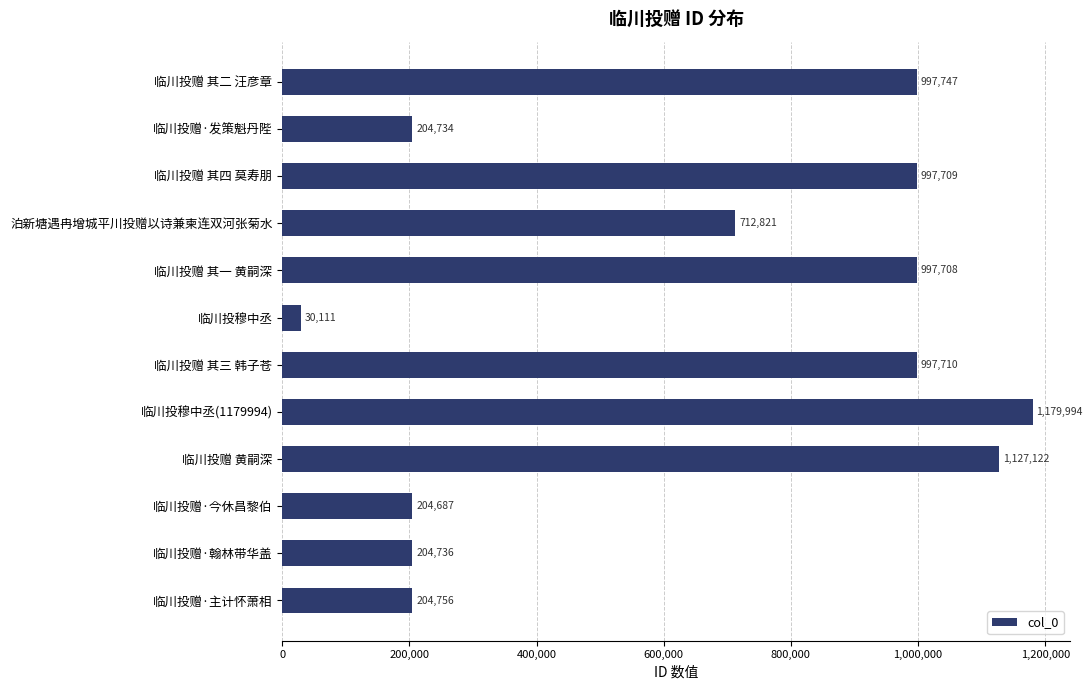

What is the smallest value displayed?

30111